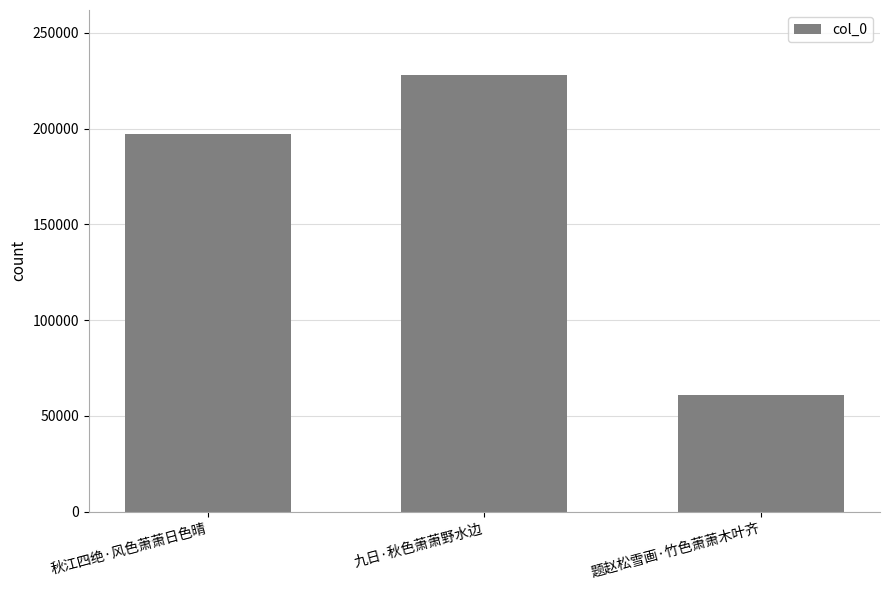

Which label corresponds to the smallest value in the chart?

题赵松雪画·竹色萧萧木叶齐